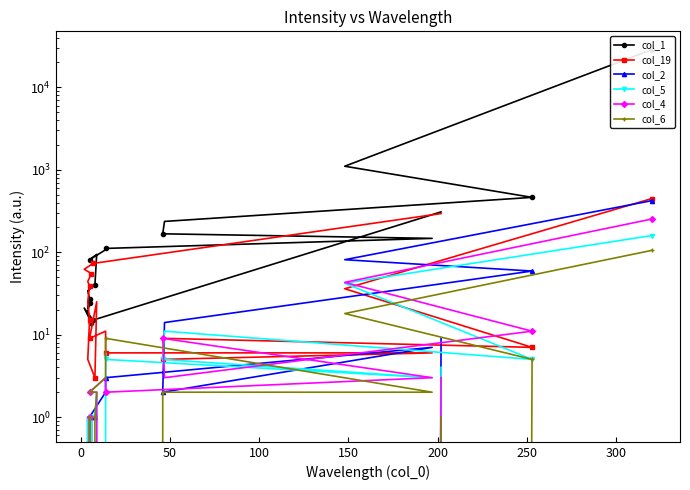

Reading right to left, list all the values displayed in this chart.

col_1: 308	15	21	14	19	24	21	27	34	40	94	81	107	111	147	167	236	462	1103	28591
col_19: 294	73	62	55	44	39	25	15	5	3	25	9	11	6	6	5	9	7	36	446
col_2: 9	0	0	1	0	0	1	0	1	1	1	1	2	3	7	2	14	59	81	421
col_5: 4	0	0	1	0	1	0	0	1	1	2	0	6	5	3	5	11	5	42	159
col_4: 3	0	0	0	0	0	0	1	0	0	2	2	3	2	3	9	3	11	43	252
col_6: 1	0	0	0	0	0	0	1	0	1	2	2	3	9	2	2	0	5	18	105